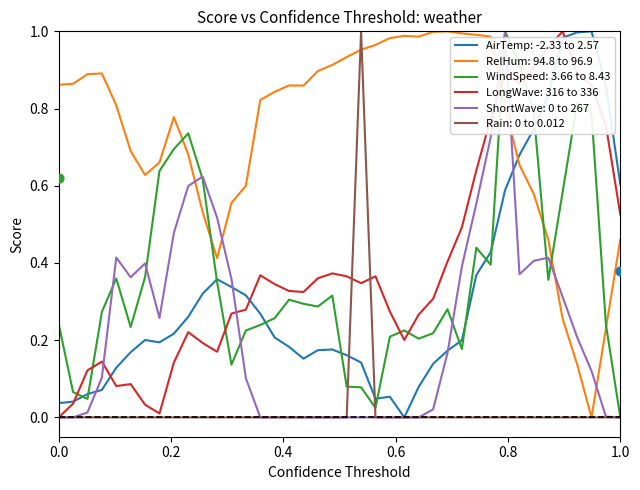

At how many categories does at least one series exceed 0?

40